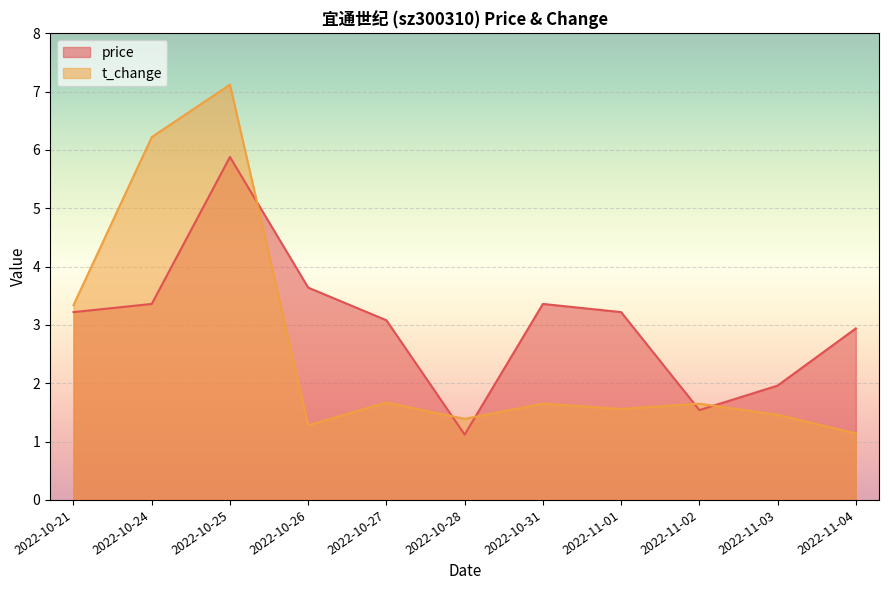

After their last crossing, which series has the higher values: price or t_change?

price